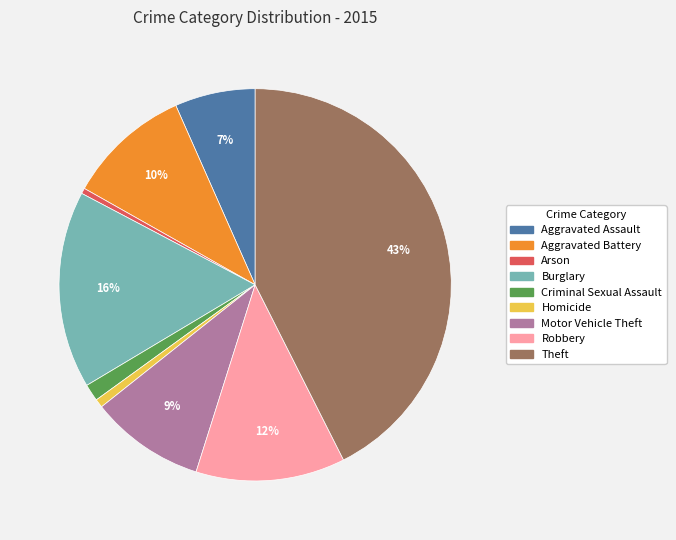

How many segments does this pie chart have?

9